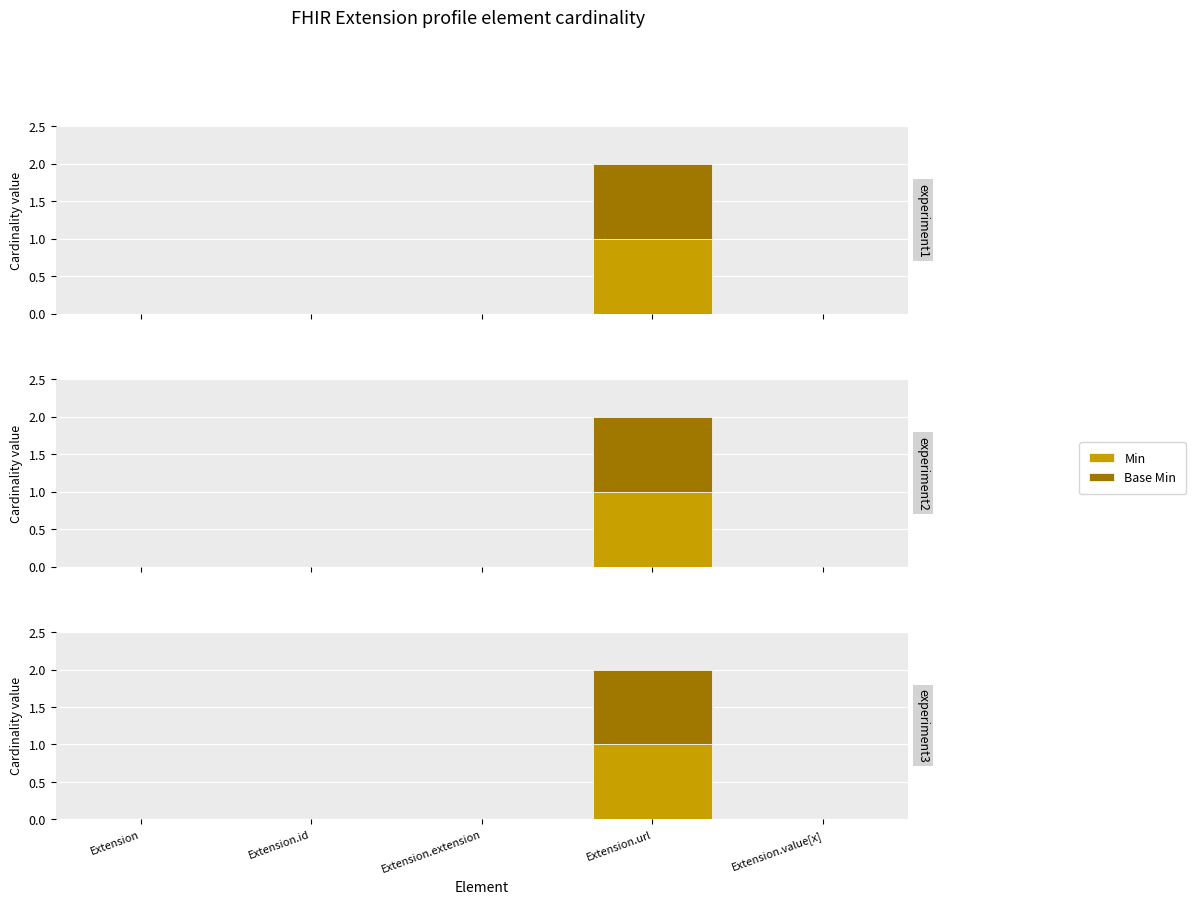

How many positive values does the Base Min series have?

1